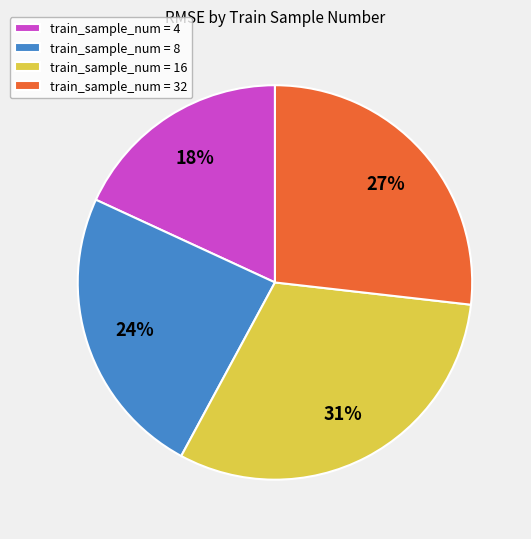

To the nearest percent, what percentage of the pie is train_sample_num = 8?

24%